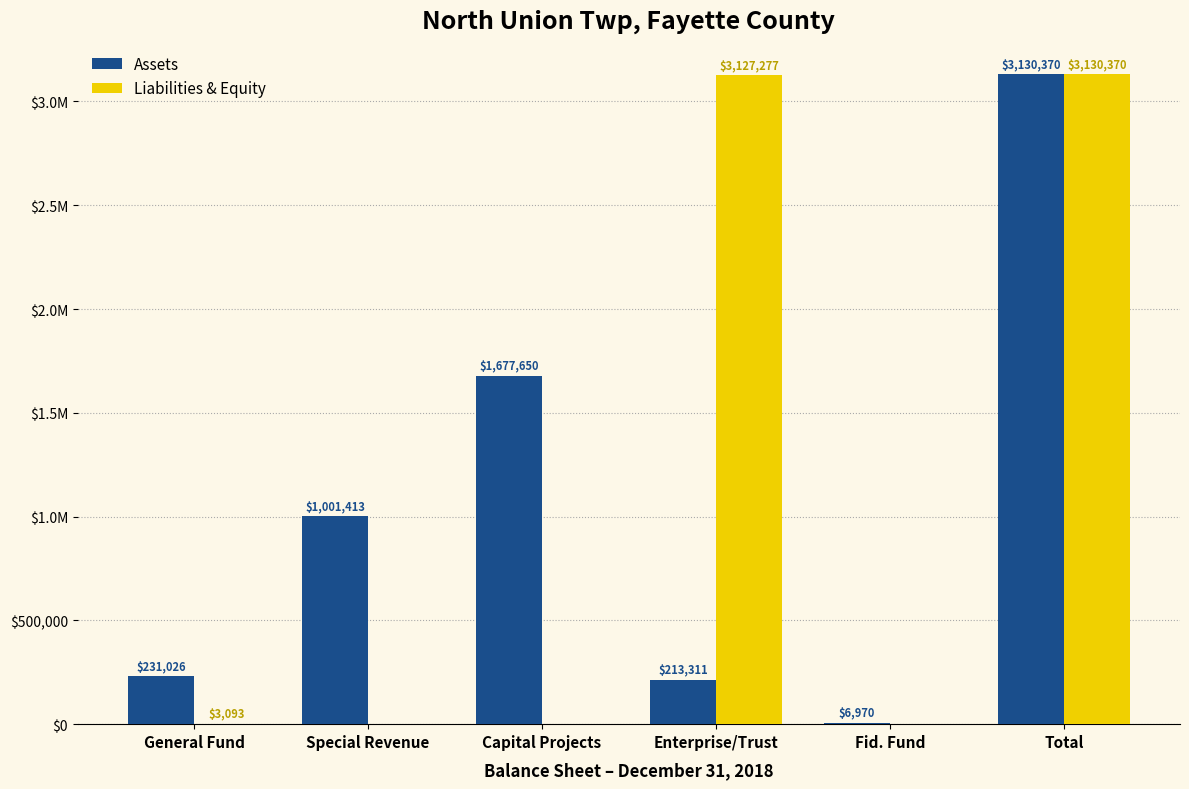

Which series changed the most between Special Revenue and Fid. Fund?

Assets